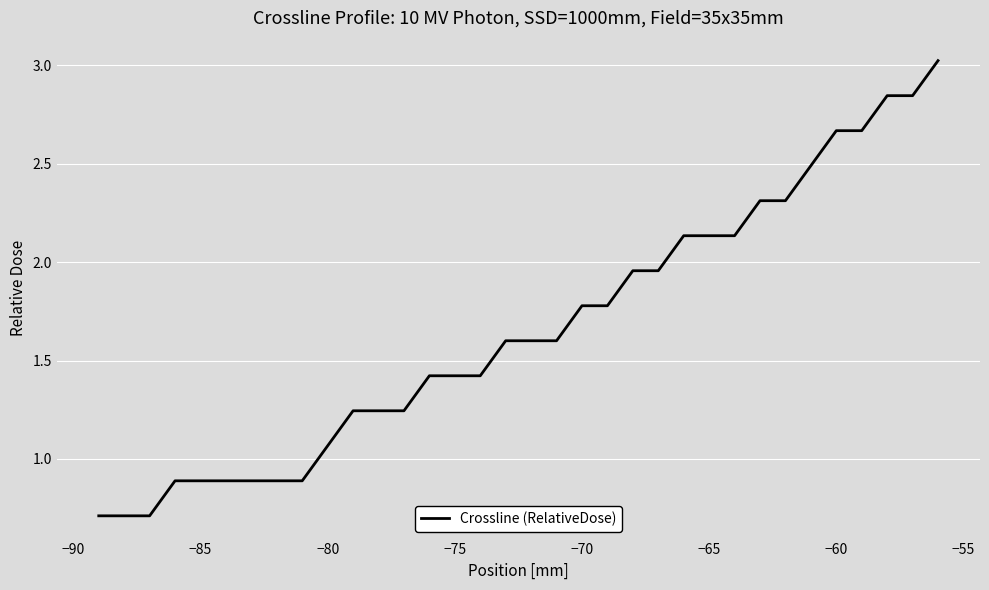

What is the difference between the maximum and minimum values?

2.3